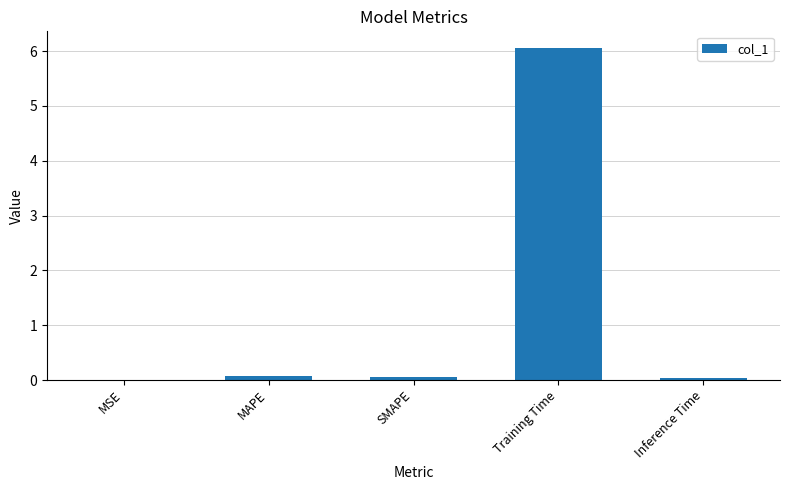

What is the approximate value at Training Time?

6.1